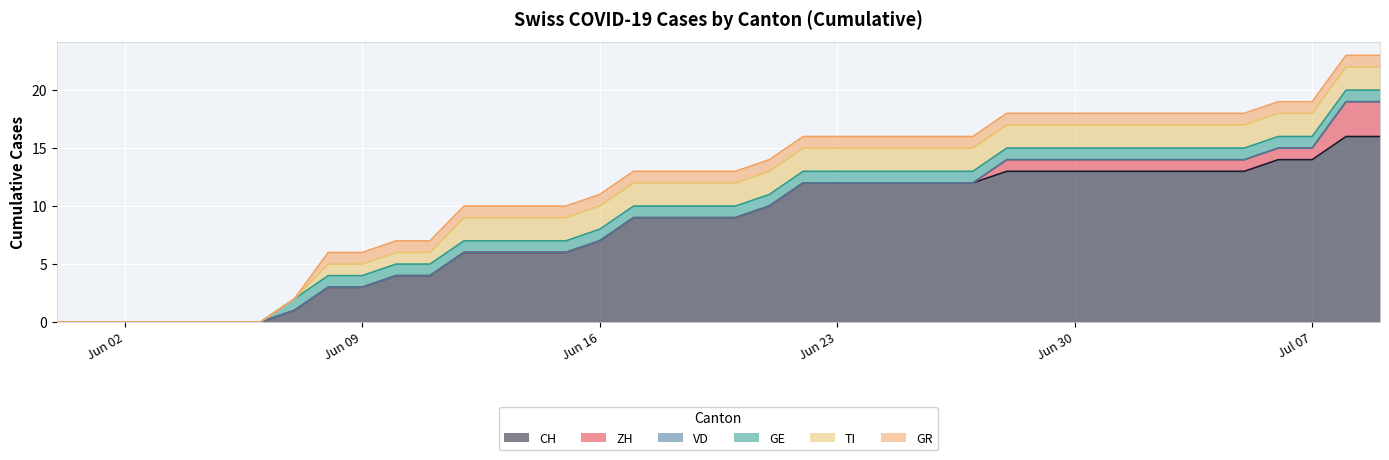

What is the difference between the maximum and minimum values in the CH series?

16